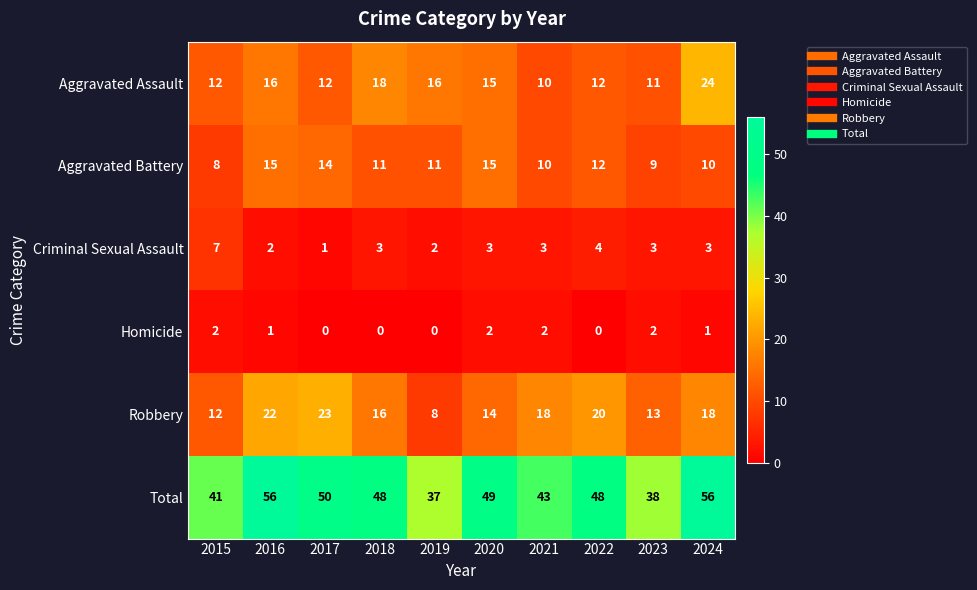

What is the sum of the Robbery values at 2018 and 2017?

39